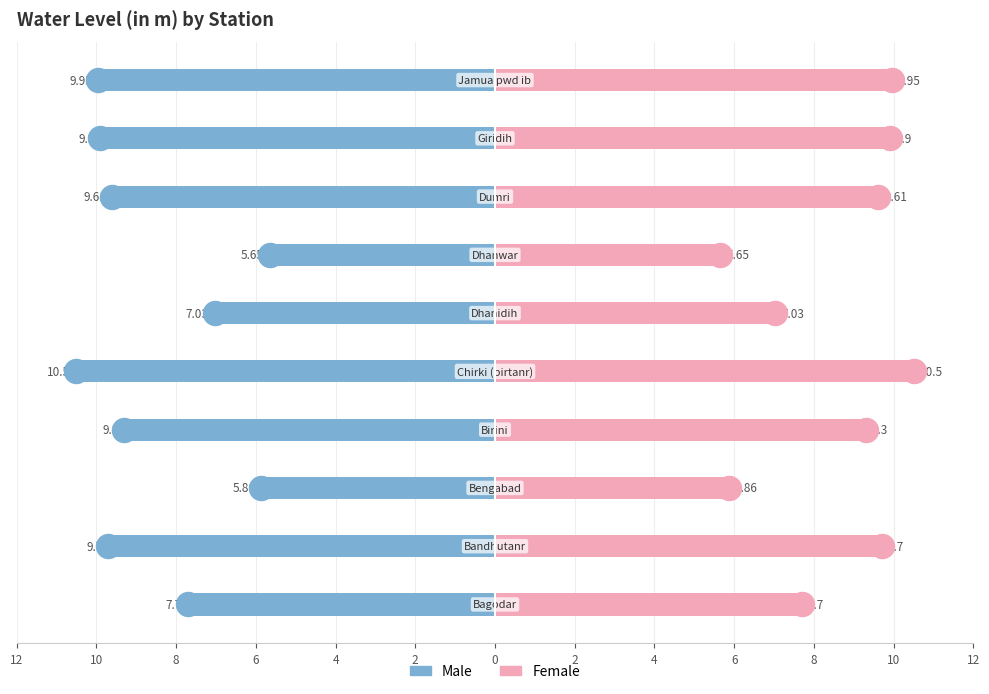

Which series reaches the maximum Y coordinate?

Female